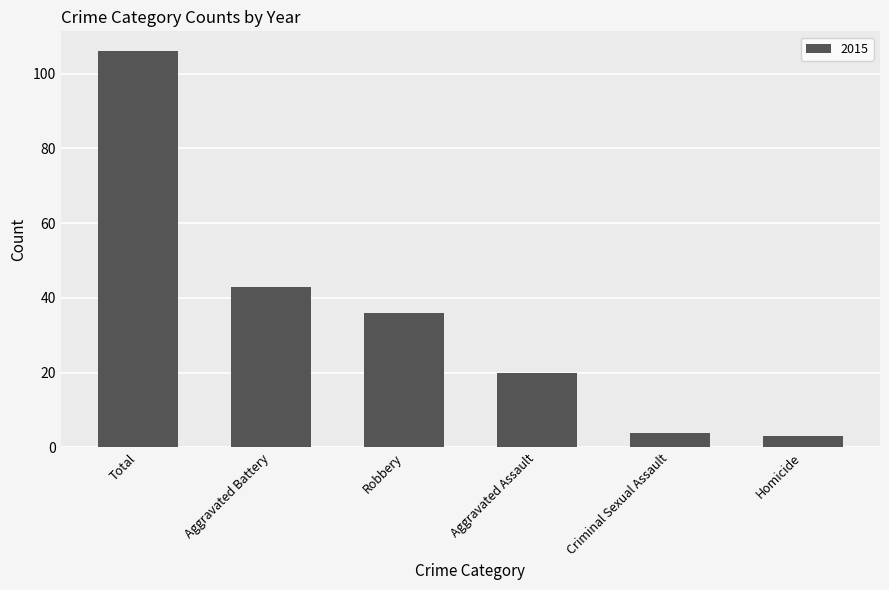

Where is the data nearest to the value 54?

Aggravated Battery